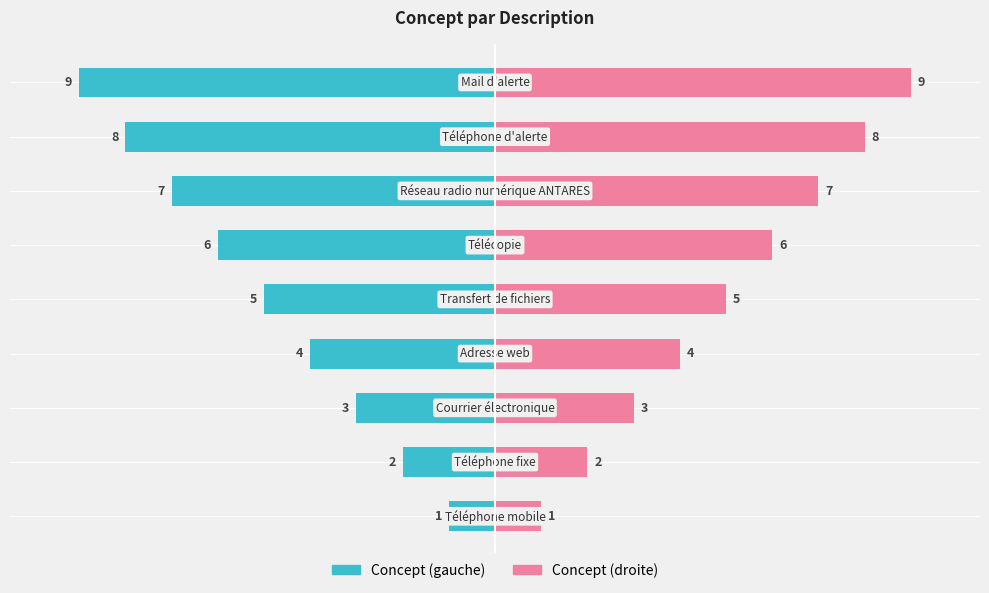

What position from the right is −5.0?

6